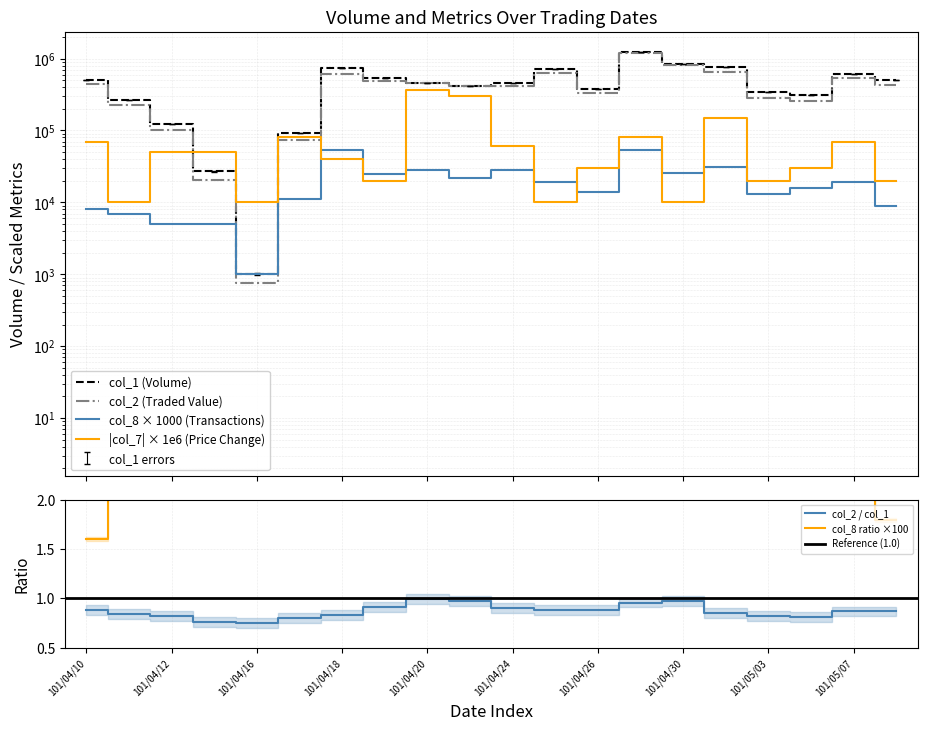

Which series has the largest total across all categories?

col_1